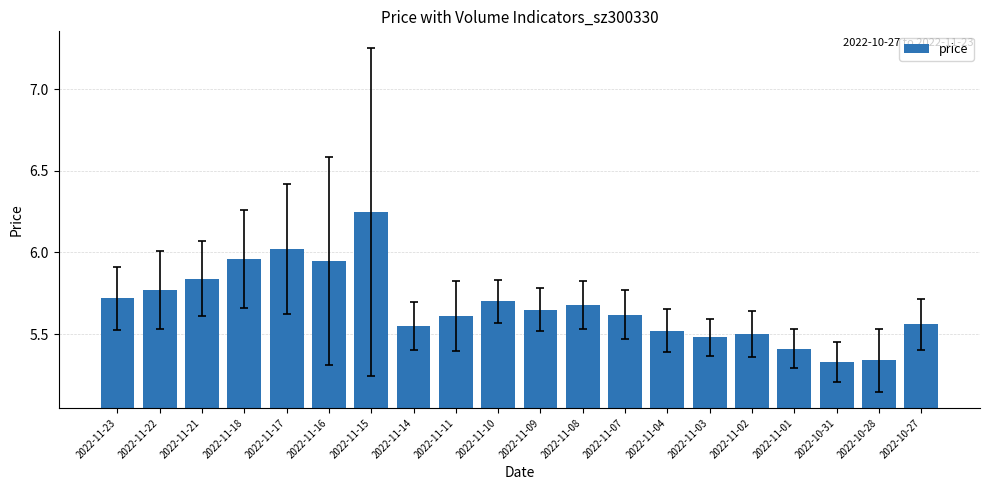

What position from the right is 2022-11-21?

18